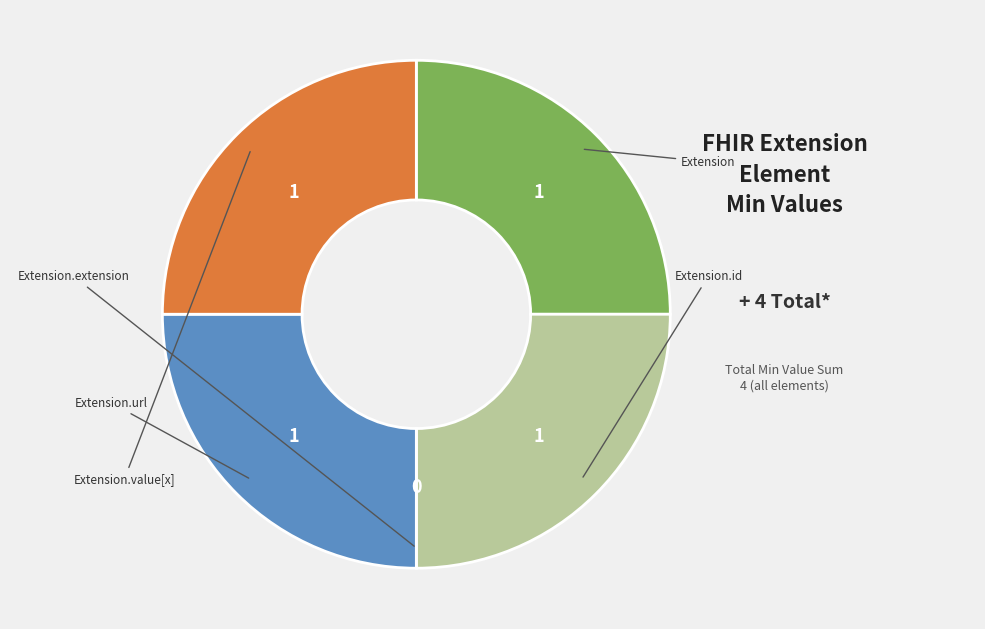

Is there a majority slice in this chart?

No